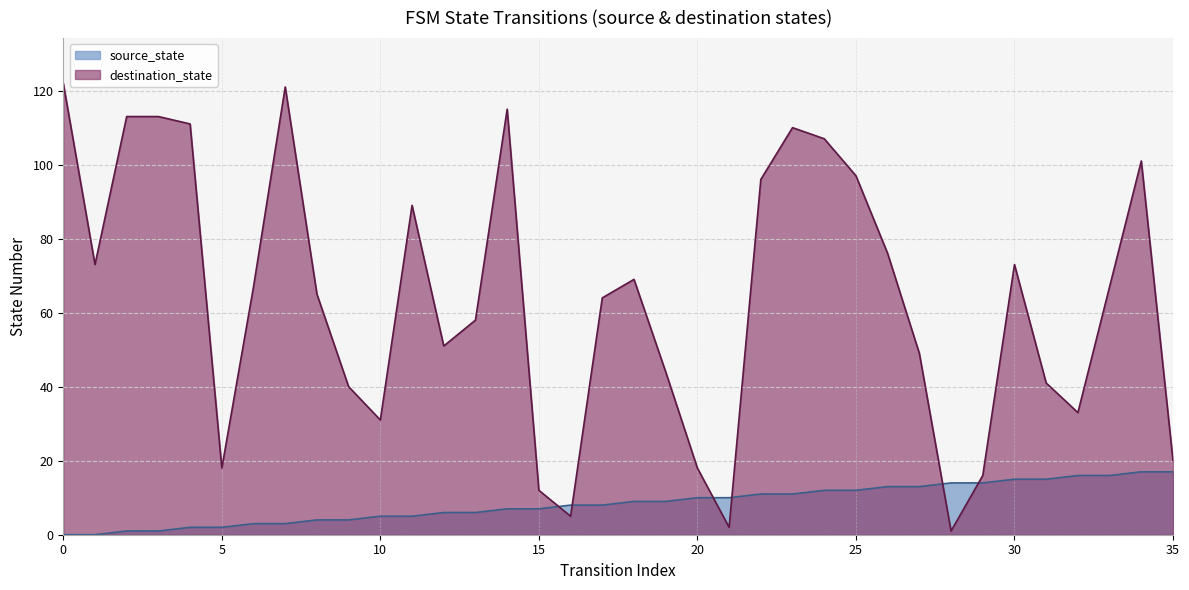

List the labels in order of destination_state value, smallest first.

28, 21, 16, 15, 29, 5, 20, 35, 10, 32, 9, 31, 19, 27, 12, 13, 17, 8, 6, 33, 18, 1, 30, 26, 11, 22, 25, 34, 24, 23, 4, 2, 3, 14, 7, 0